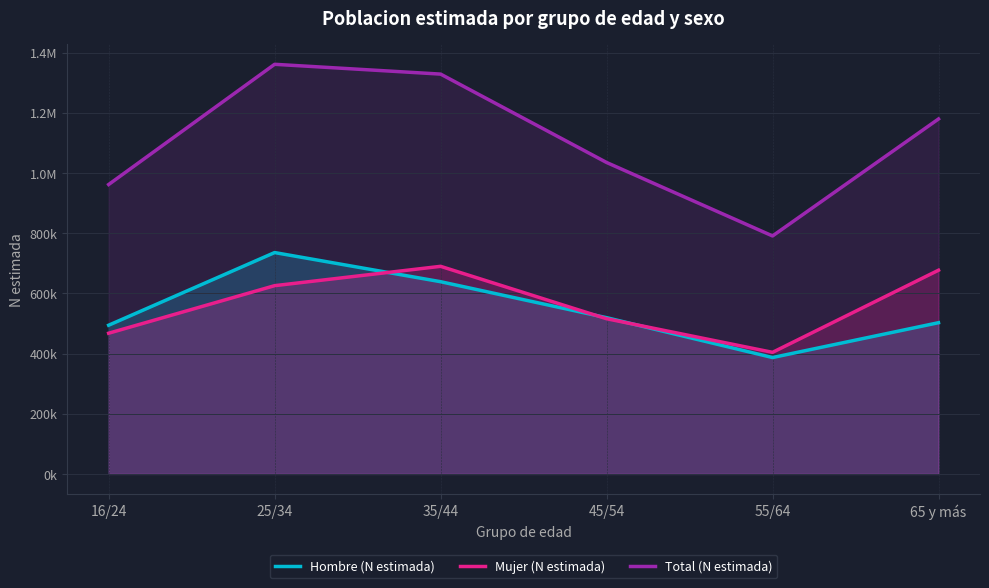

How many data points in Total (N estimada) are less than 1179308?

3